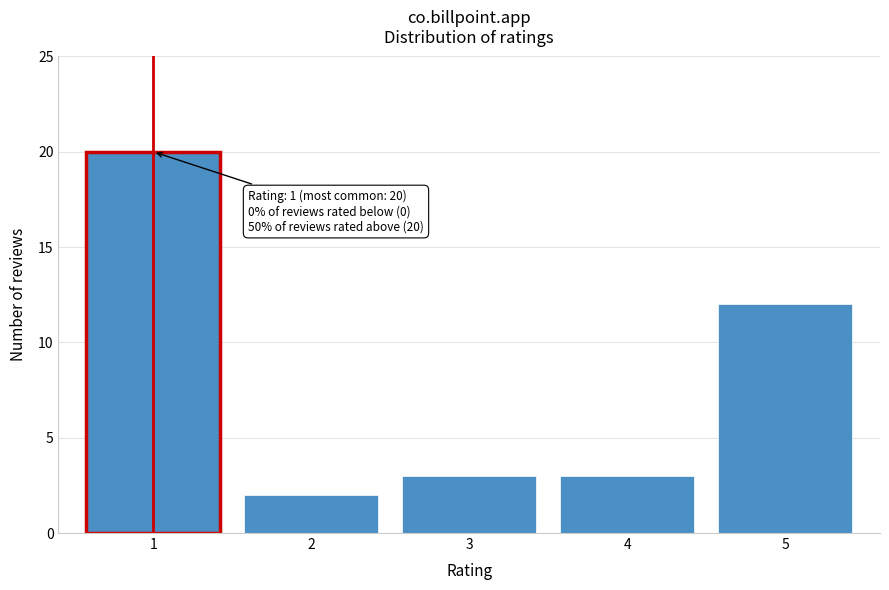

Reading left to right, extract all data points from this chart.

1=20	2=2	3=3	4=3	5=12